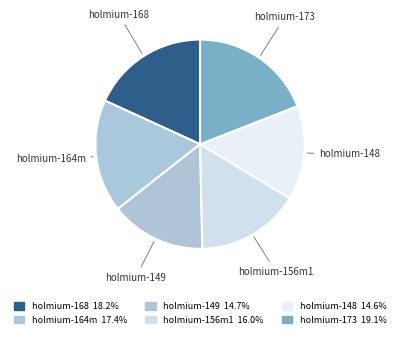

Which slice is the smallest?

holmium-148